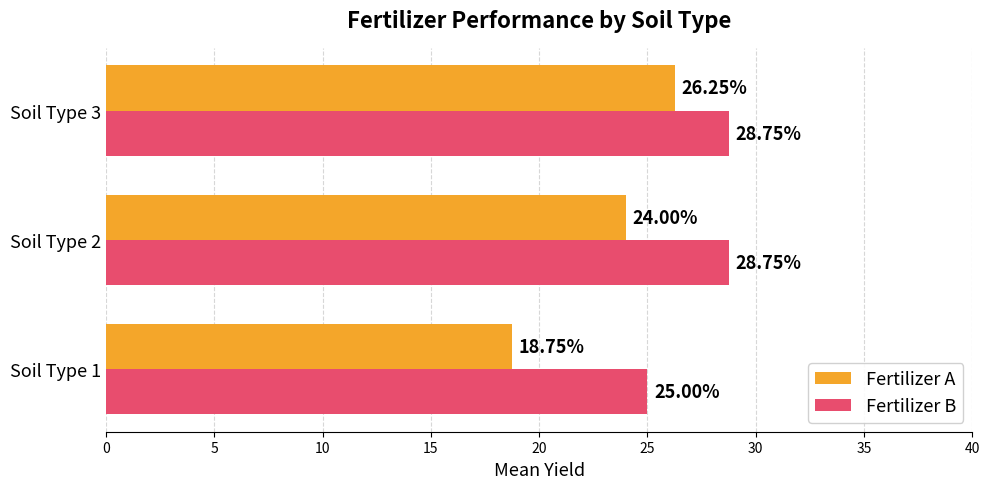

Is the value of Fertilizer A at Soil Type 3 greater than the value of Fertilizer B at Soil Type 3?

No